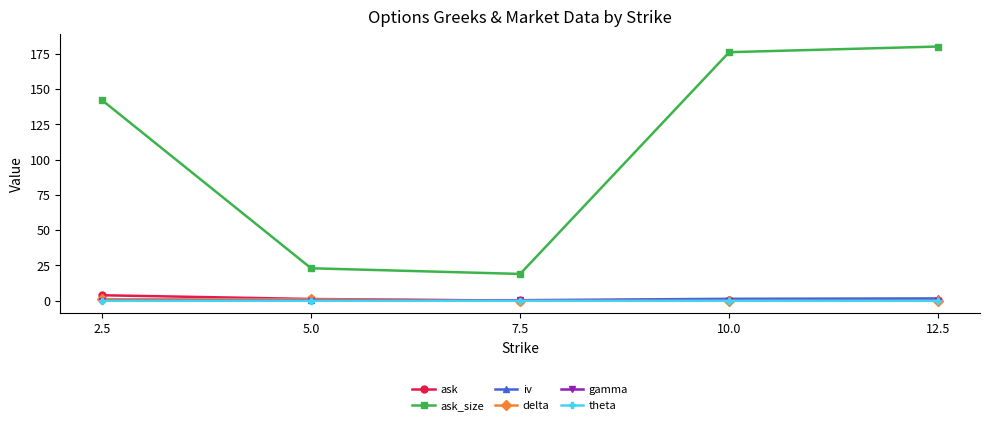

Which series has the largest total across all categories?

ask_size